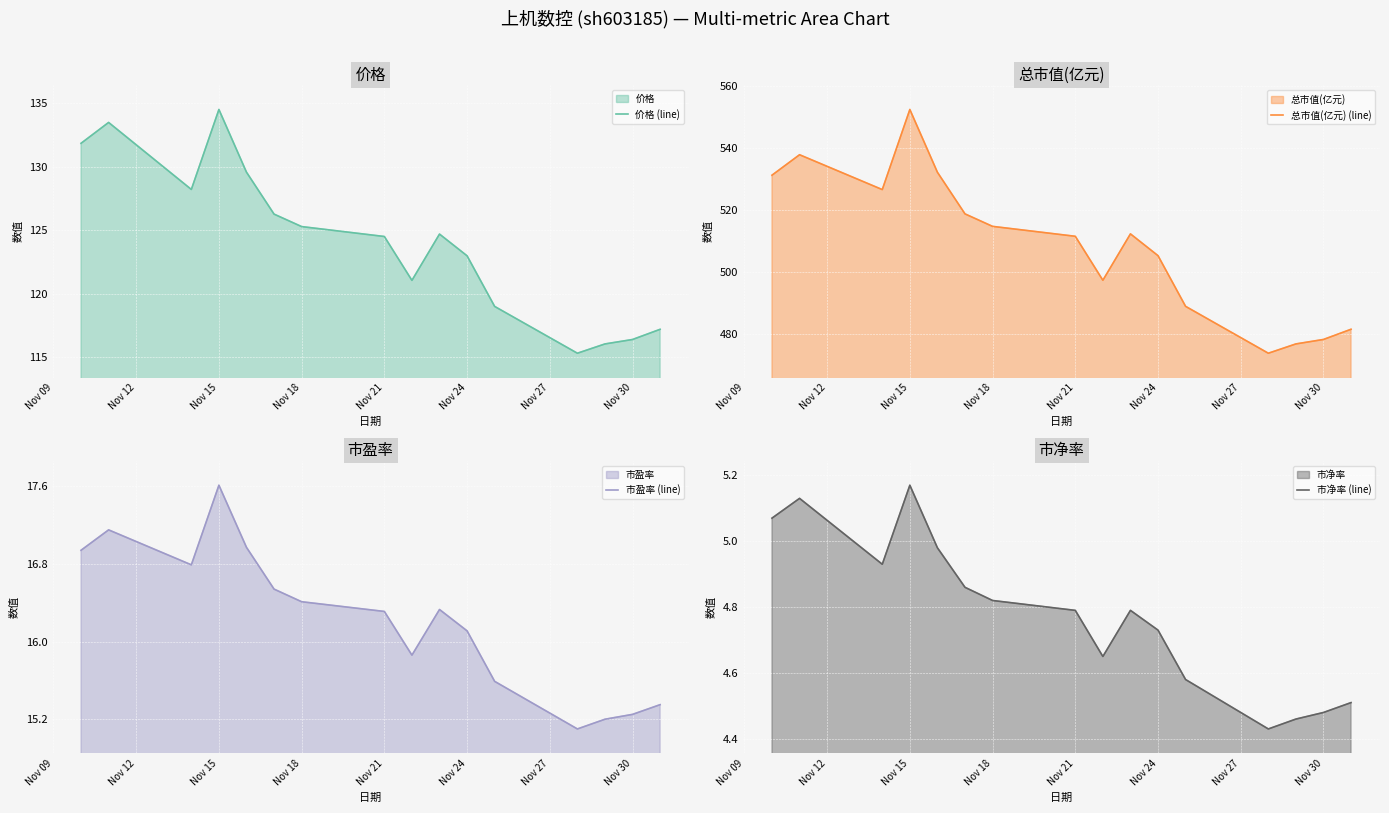

In 价格 (line), how many points are lower than both neighbors (excluding endpoints)?

3